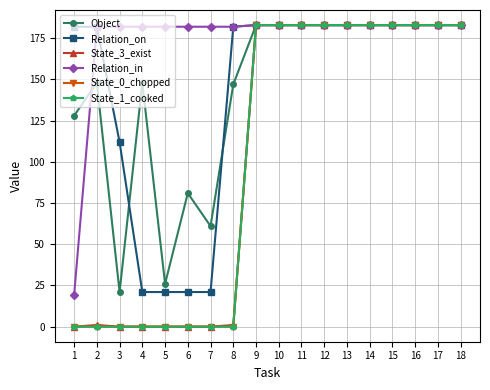

Reading left to right, list all the values displayed in this chart.

Object: 1=128	2=148	3=21	4=148	5=26	6=81	7=61	8=147	9=183	10=183	11=183	12=183	13=183	14=183	15=183	16=183	17=183	18=183
Relation_on: 1=182	2=182	3=112	4=21	5=21	6=21	7=21	8=182	9=183	10=183	11=183	12=183	13=183	14=183	15=183	16=183	17=183	18=183
State_3_exist: 1=0	2=1	3=0	4=0	5=0	6=0	7=0	8=1	9=183	10=183	11=183	12=183	13=183	14=183	15=183	16=183	17=183	18=183
Relation_in: 1=19	2=182	3=182	4=182	5=182	6=182	7=182	8=182	9=183	10=183	11=183	12=183	13=183	14=183	15=183	16=183	17=183	18=183
State_0_chopped: 1=0	2=0	3=0	4=0	5=0	6=0	7=0	8=0	9=183	10=183	11=183	12=183	13=183	14=183	15=183	16=183	17=183	18=183
State_1_cooked: 1=0	2=0	3=0	4=0	5=0	6=0	7=0	8=0	9=183	10=183	11=183	12=183	13=183	14=183	15=183	16=183	17=183	18=183